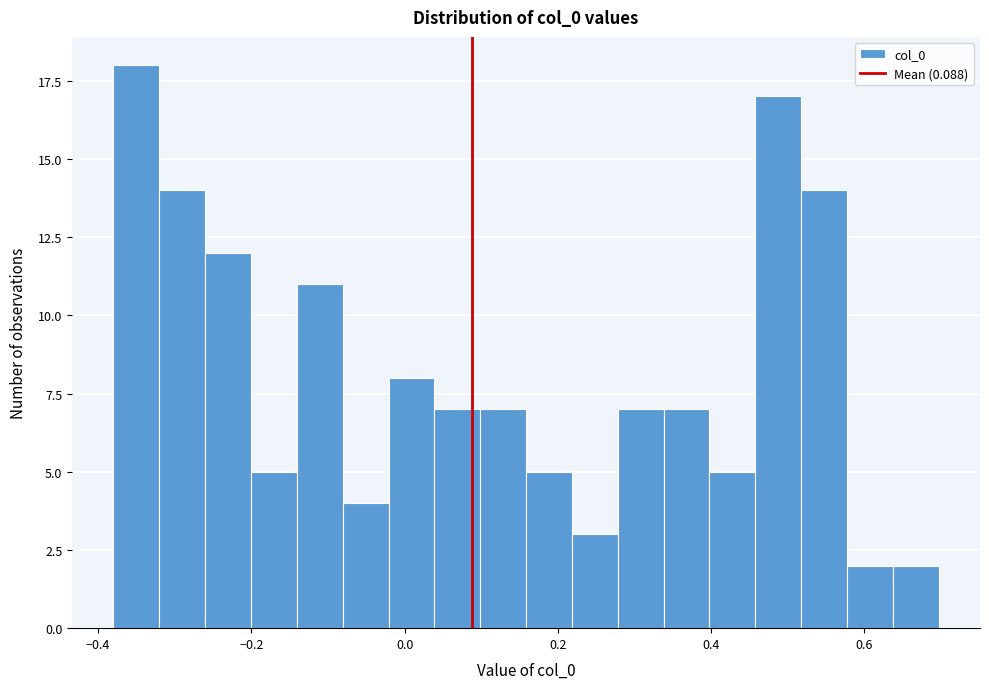

Around what value on the x-axis is the tallest bar? Give the approximate position of its centre, as read against the axis.

-0.36